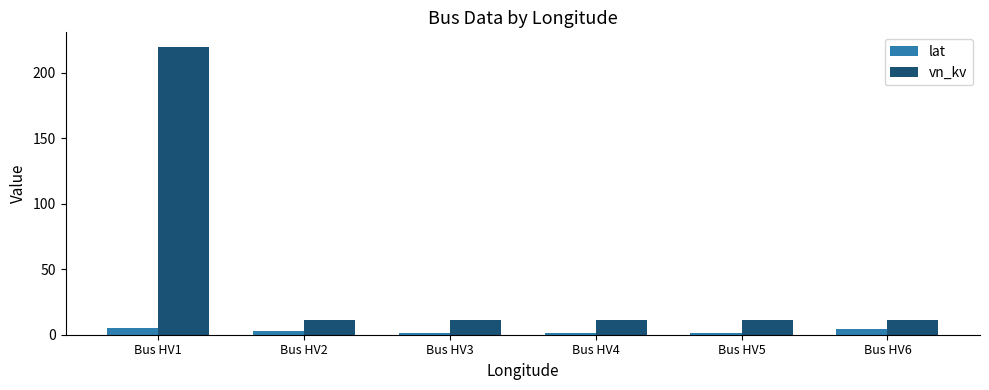

Is it true that vn_kv equals 11 at Bus HV5?

True